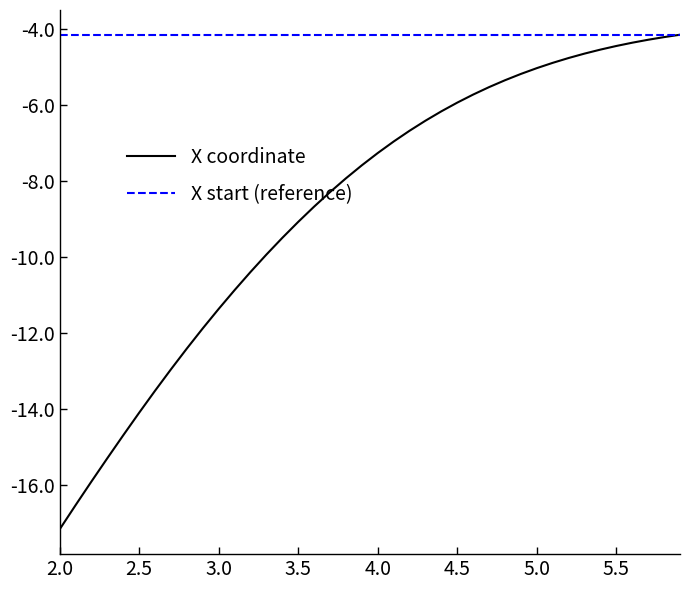

How many categories are shown in the chart?

40